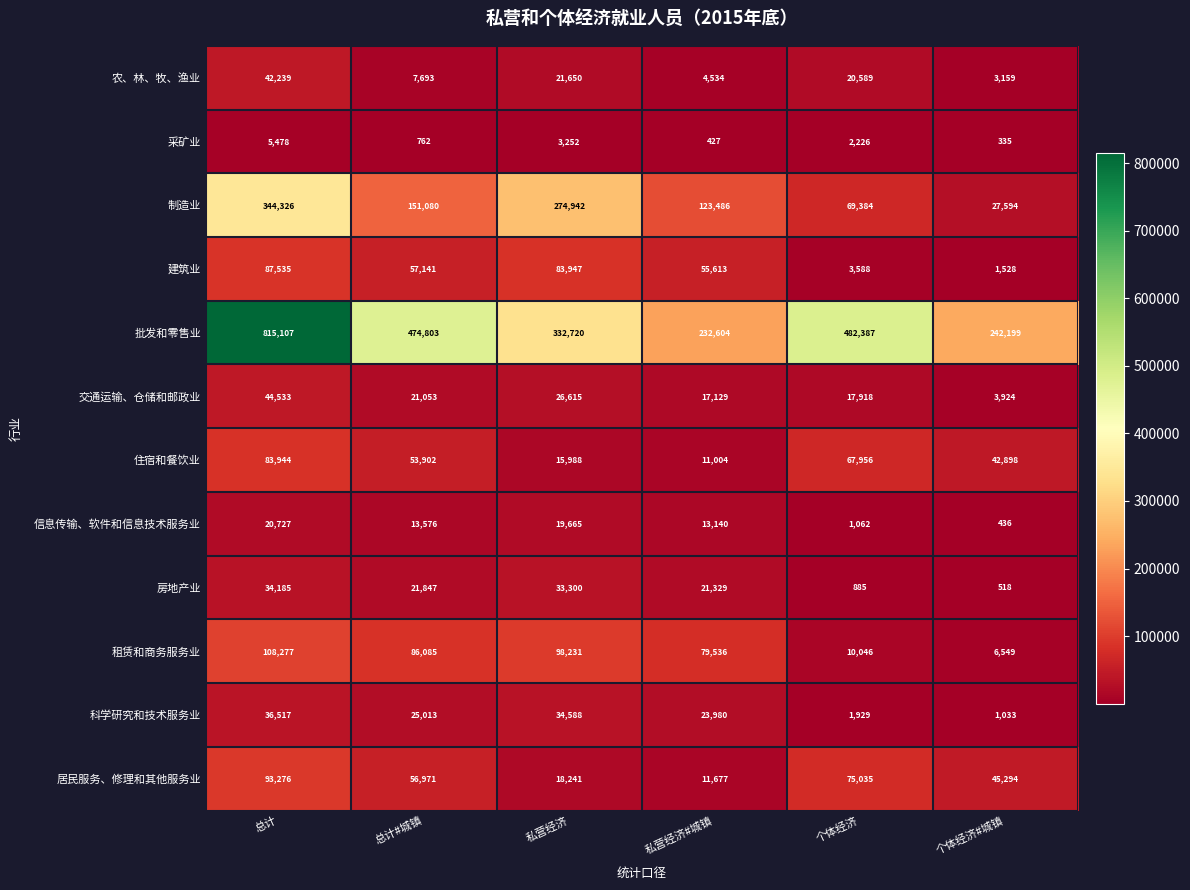

At which label does 租赁和商务服务业 first exceed 86085?

总计